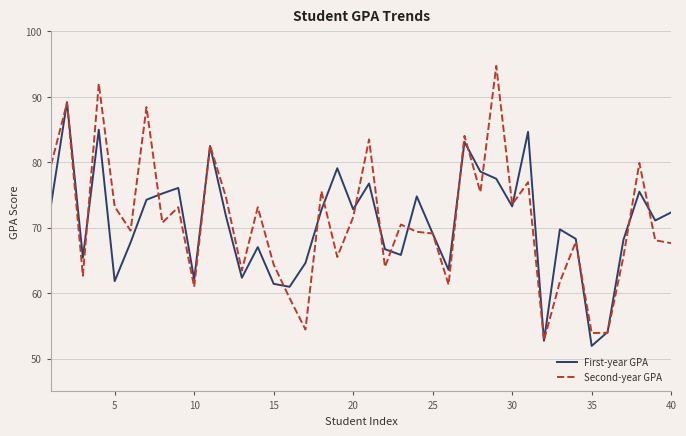

Is this an area chart (filled region under the line)?

No